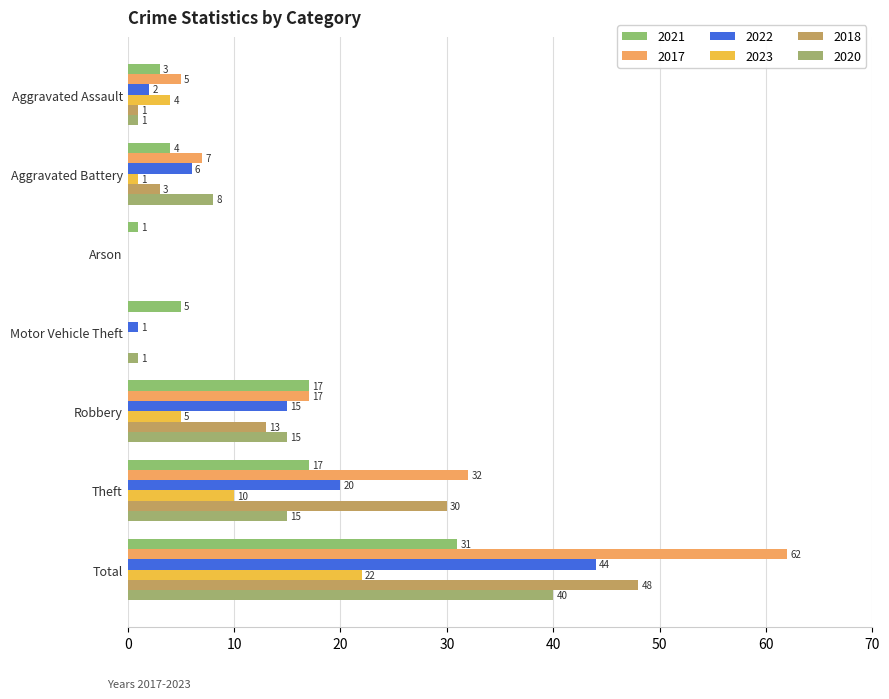

The value of 2021 at Robbery is 10. True or false?

False